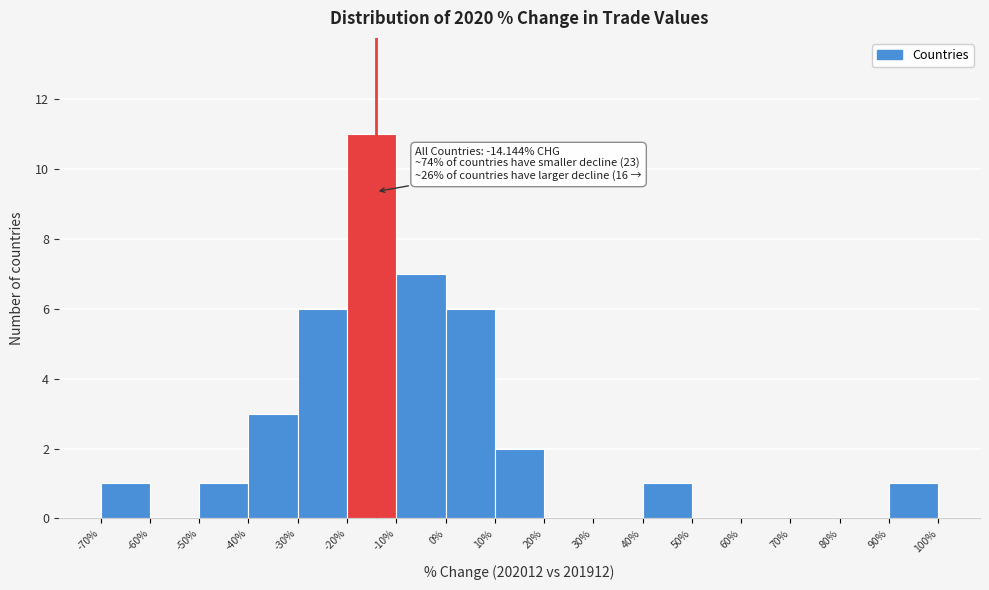

Which range on the x-axis has the tallest bar?

-20% to -10%